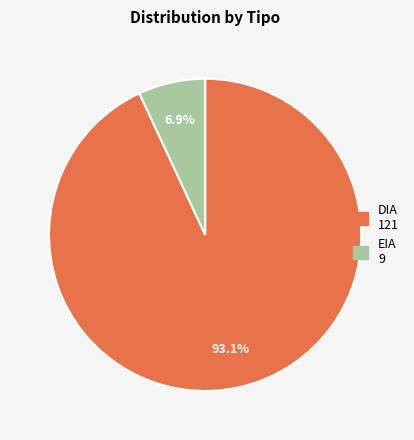

Which category has the biggest portion of the pie?

DIA